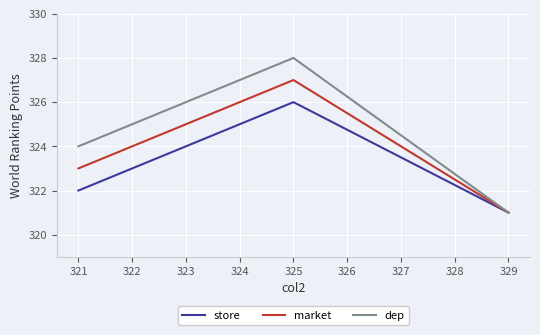

At how many categories does at least one series exceed 327?

1